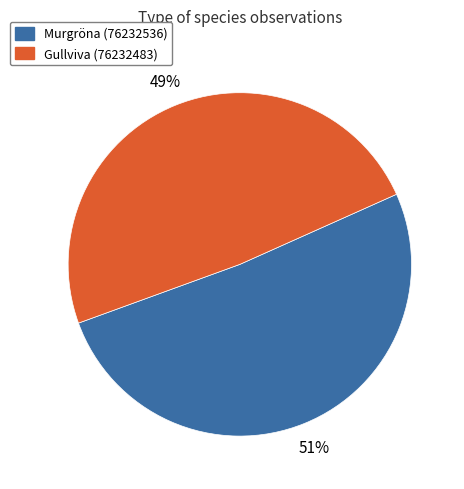

Does Murgröna (76232536) account for over 50% of the chart?

Yes